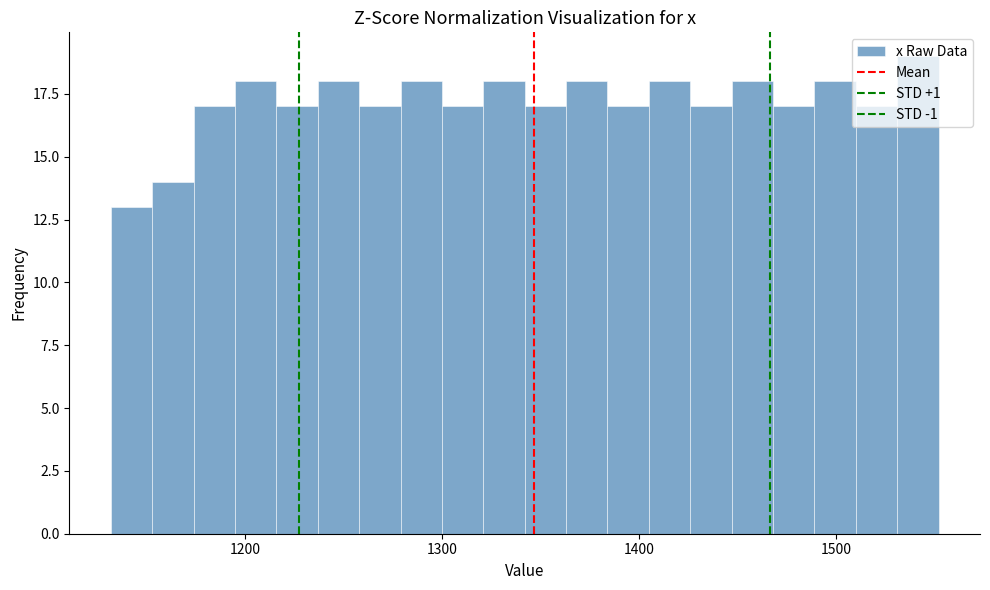

Read against the x-axis, roughly where is the centre of the tallest bar?

1540